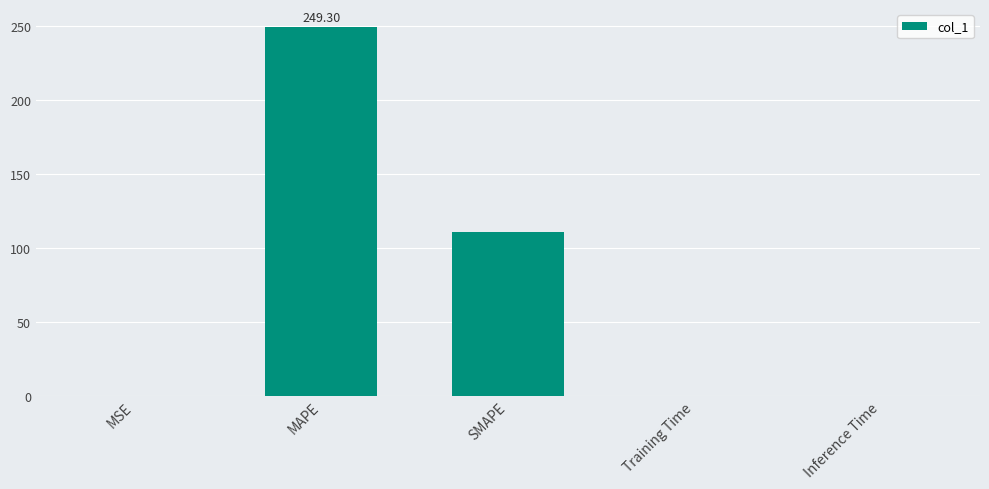

What is the average value?

72.1